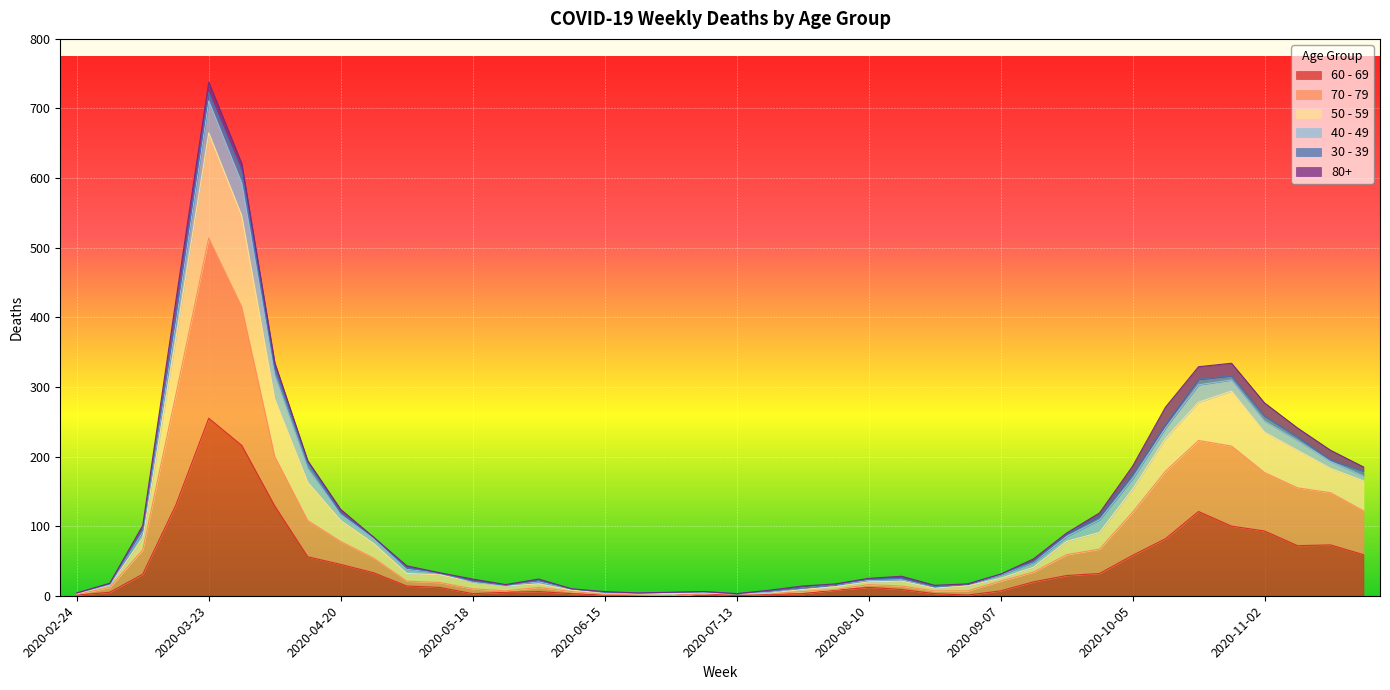

In 50 - 59, how many points are lower than both neighbors (excluding endpoints)?

4